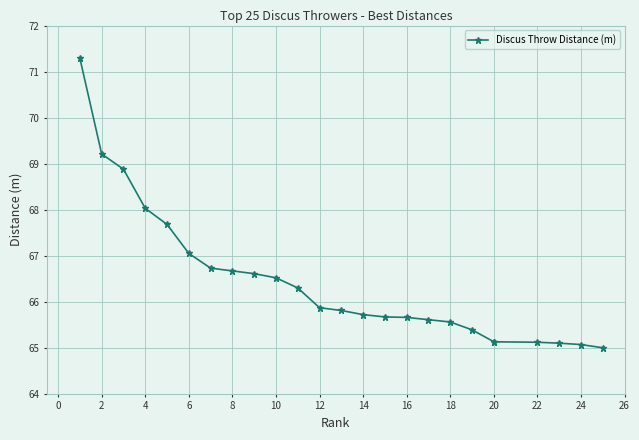

What is the greatest value displayed?

71.3